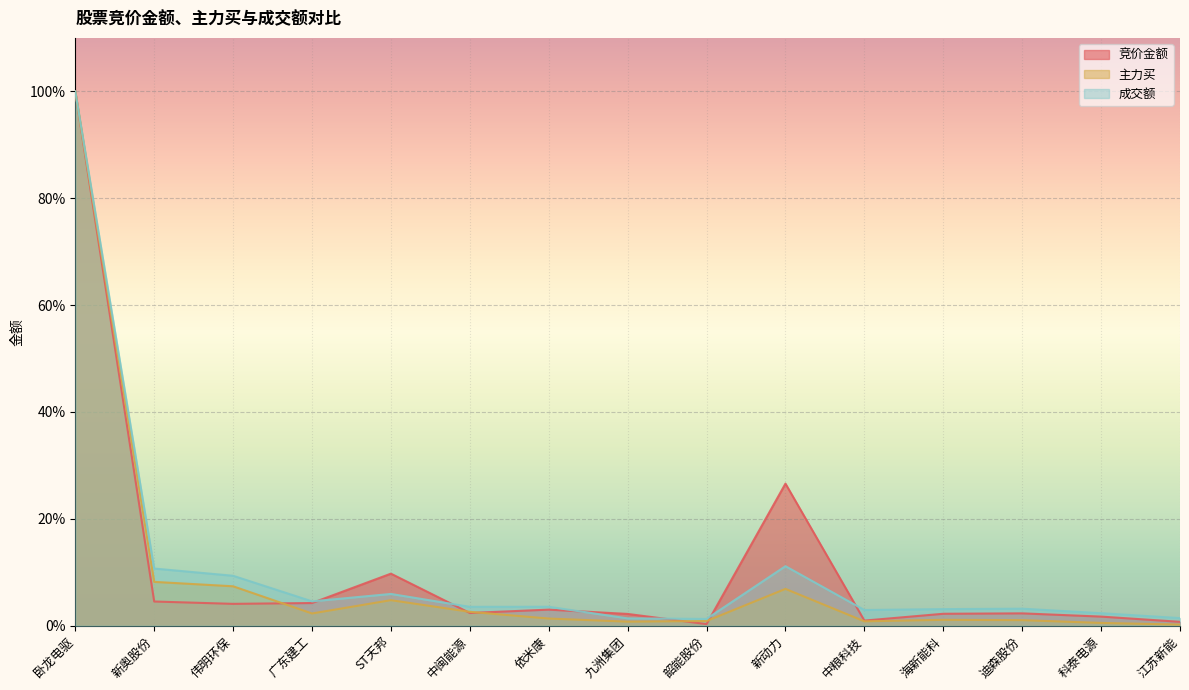

At 新动力, list the series in order from smallest to largest.

主力买, 成交额, 竞价金额